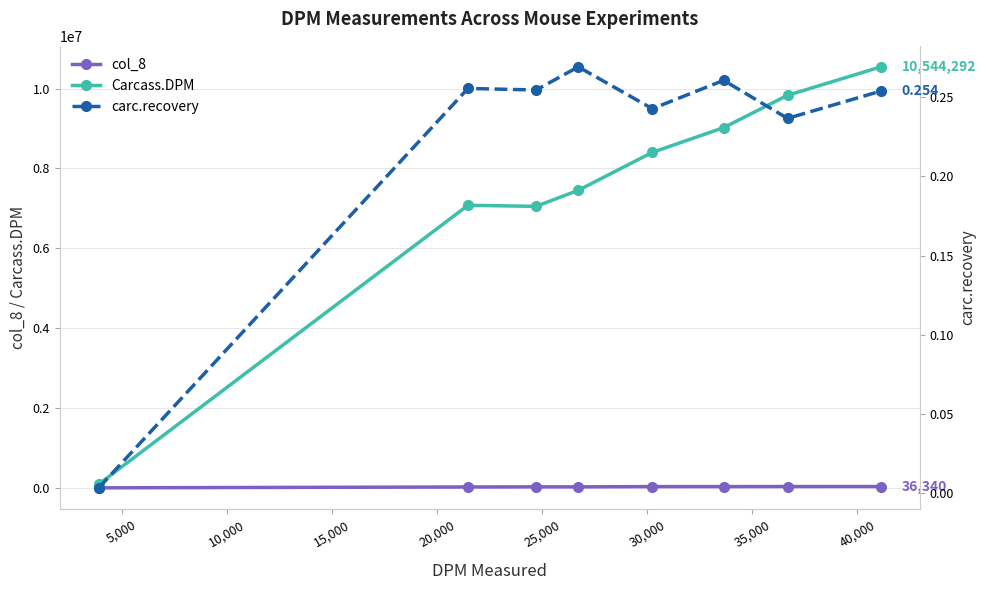

What is the highest value of the Carcass.DPM series?

10544292.5